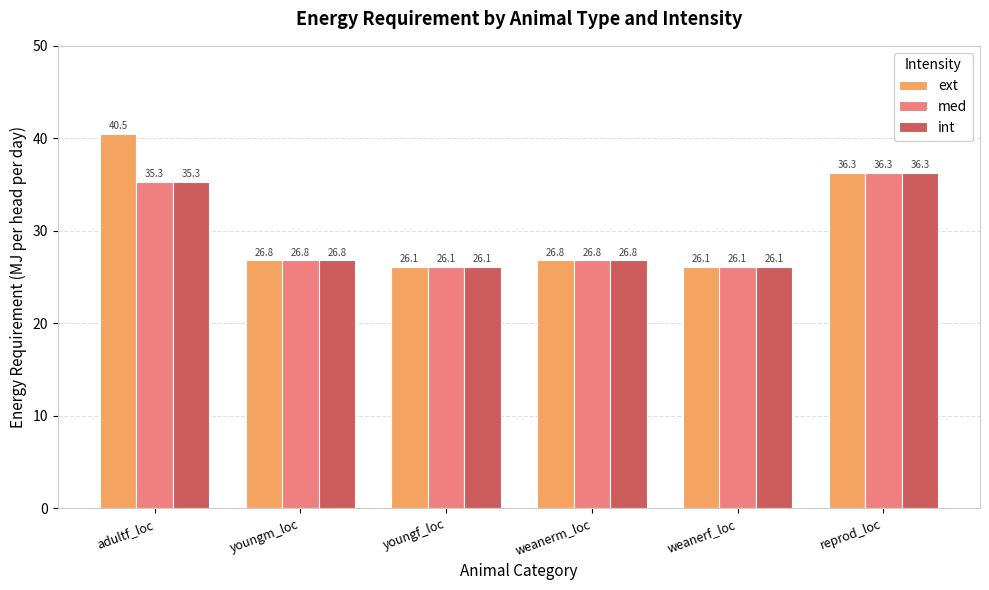

True or false: med has a value of 45.5 at youngm_loc.

False